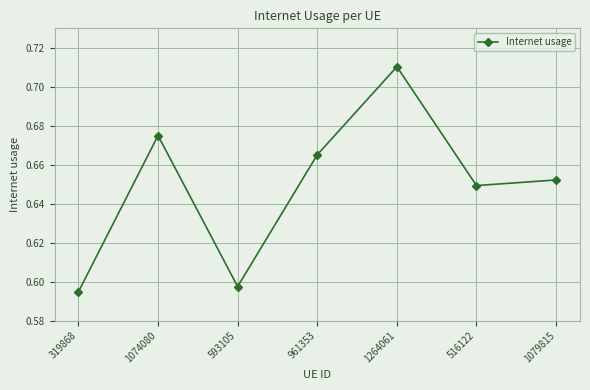

What is the label of the 3rd point from the right?

1264061